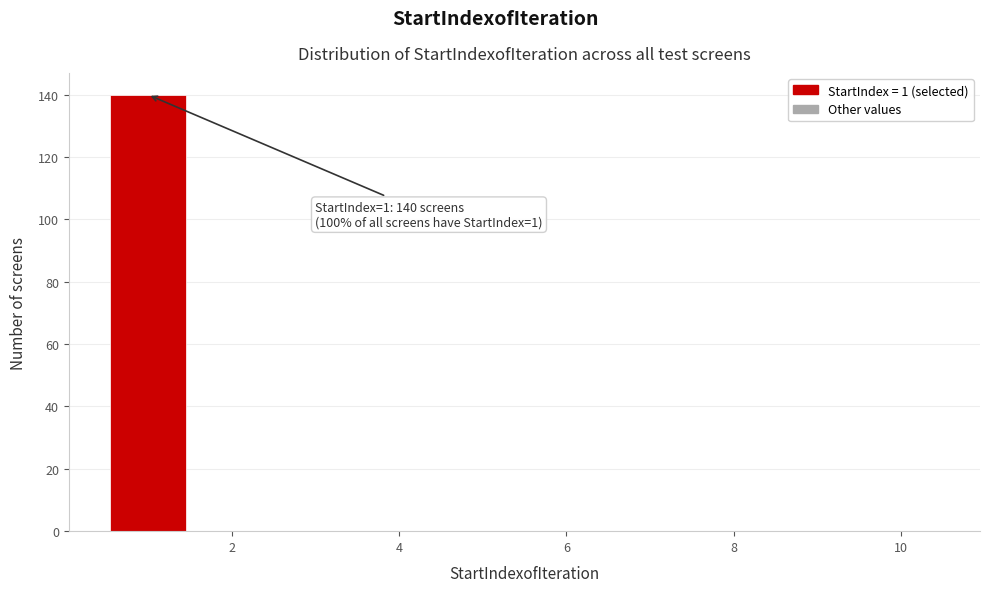

Over which range of the x-axis is the bar tallest?

0.5 to 1.5